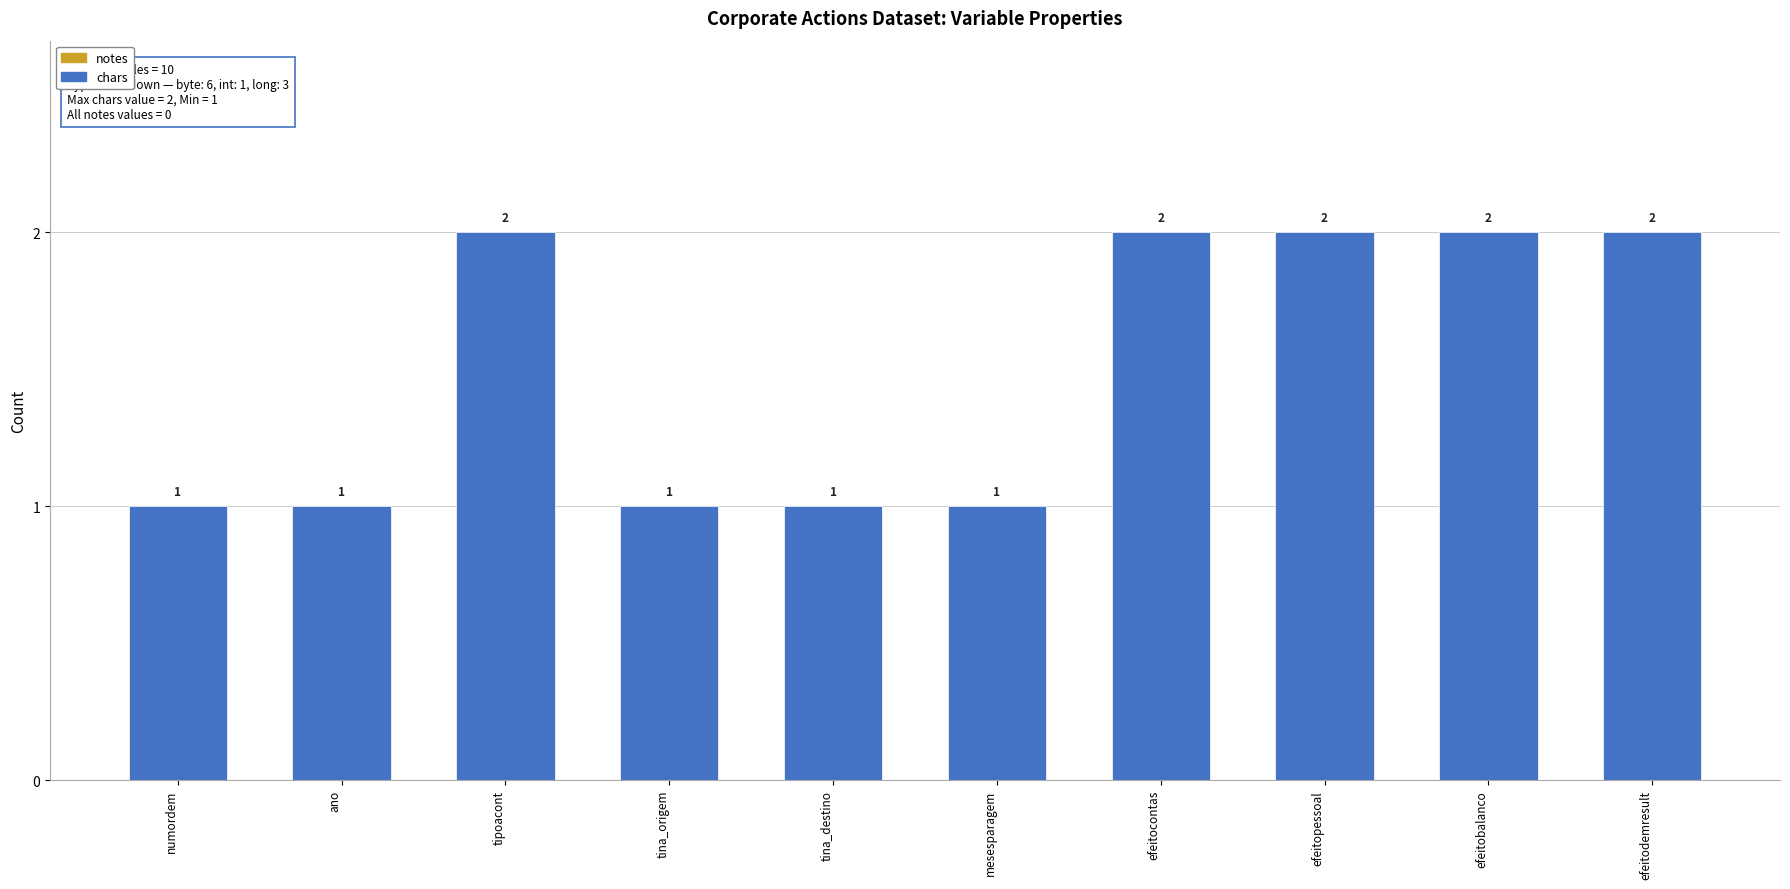

The chart shows a value of 3 at efeitobalanco. True or false?

False